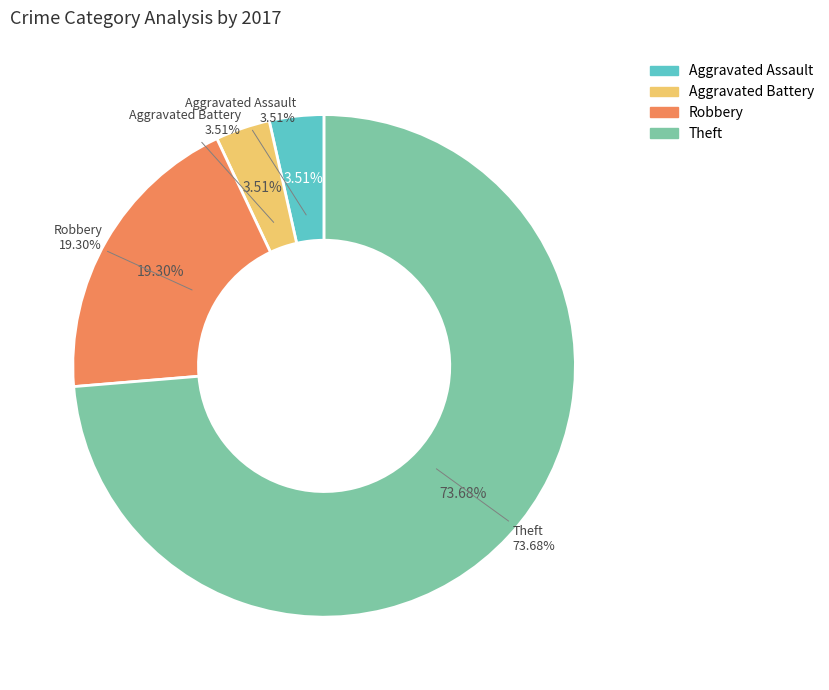

What percentage is the Theft slice, to the nearest percent?

74%